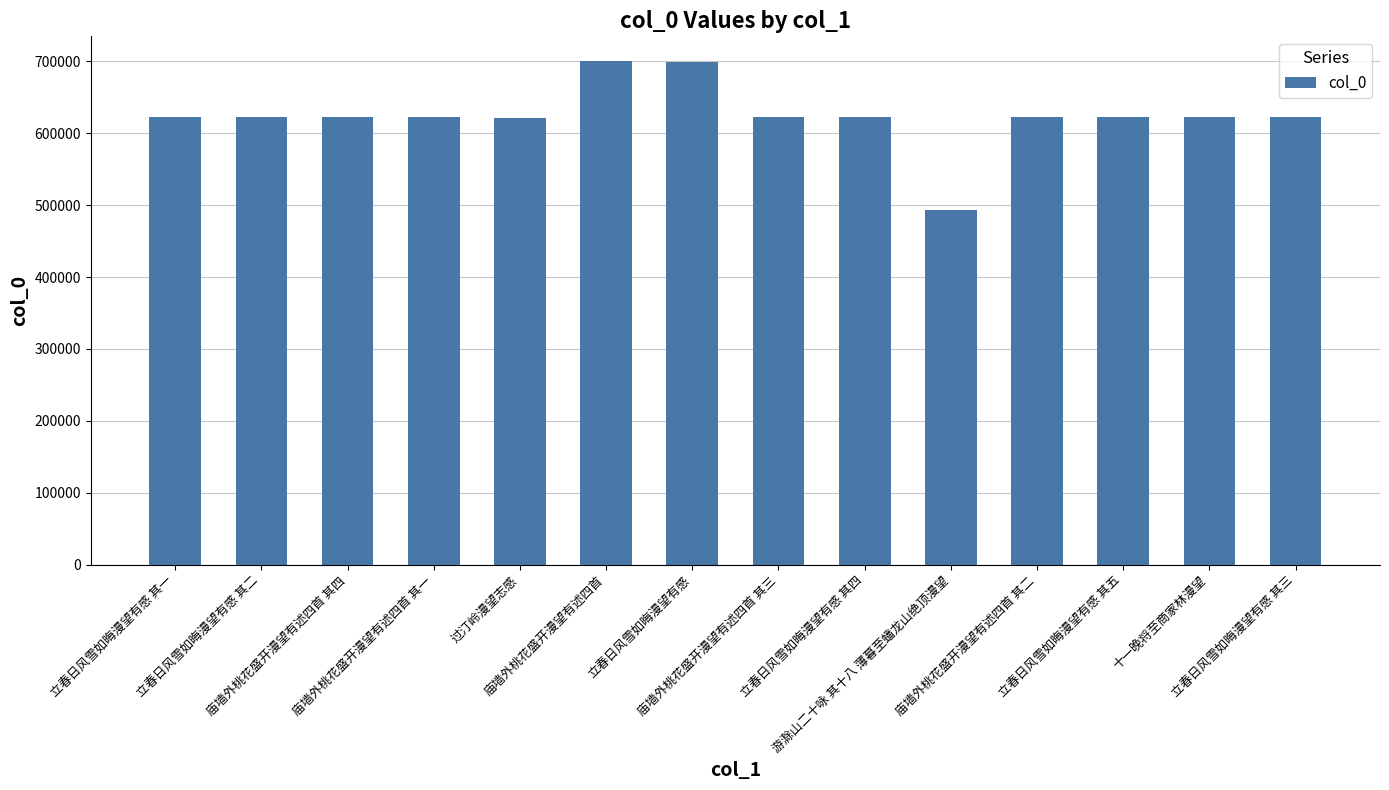

What is the greatest value displayed?

699822